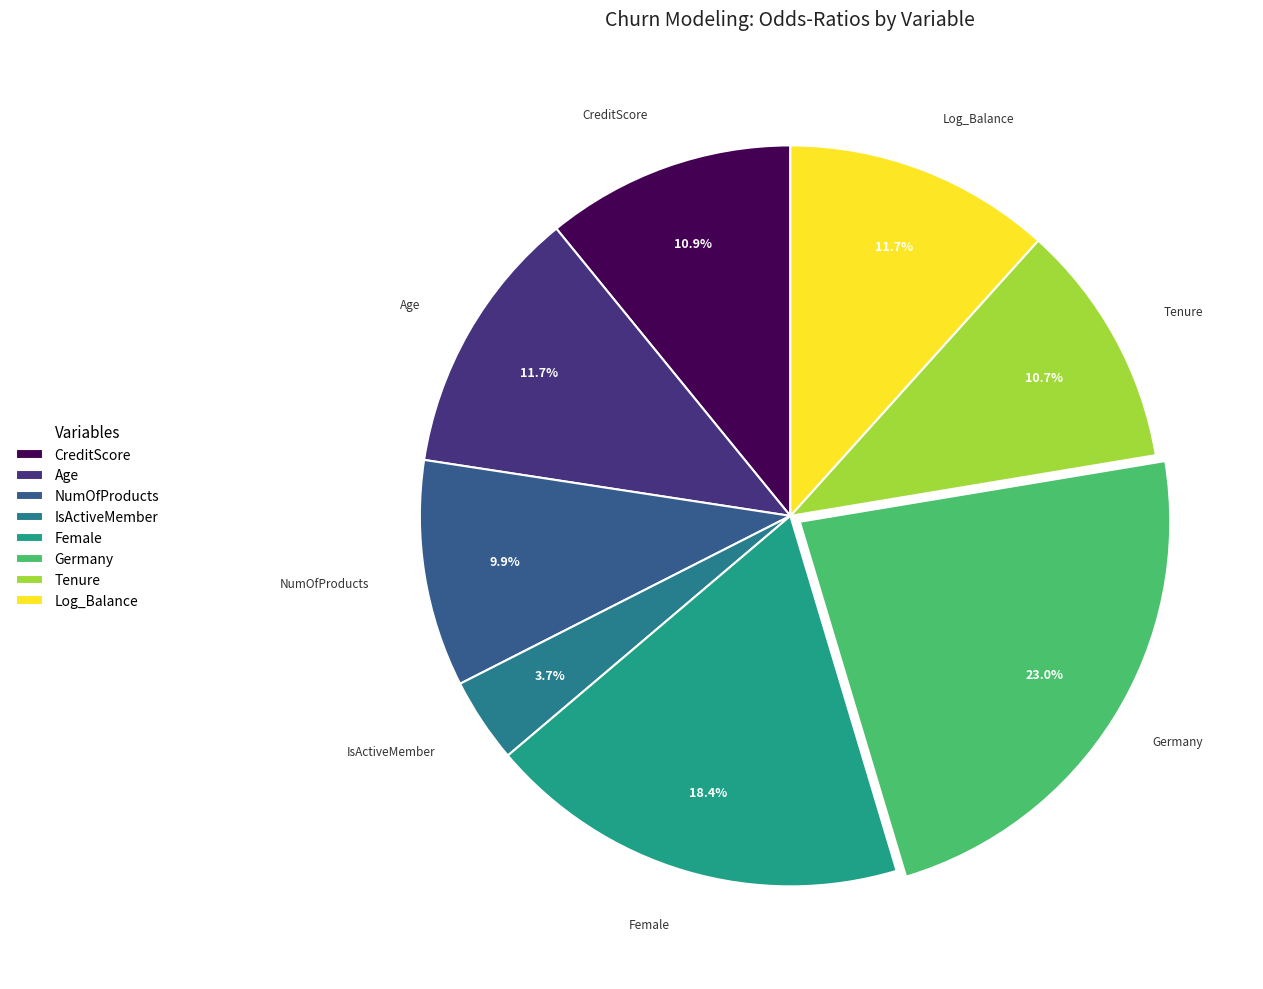

How many segments does this pie chart have?

8